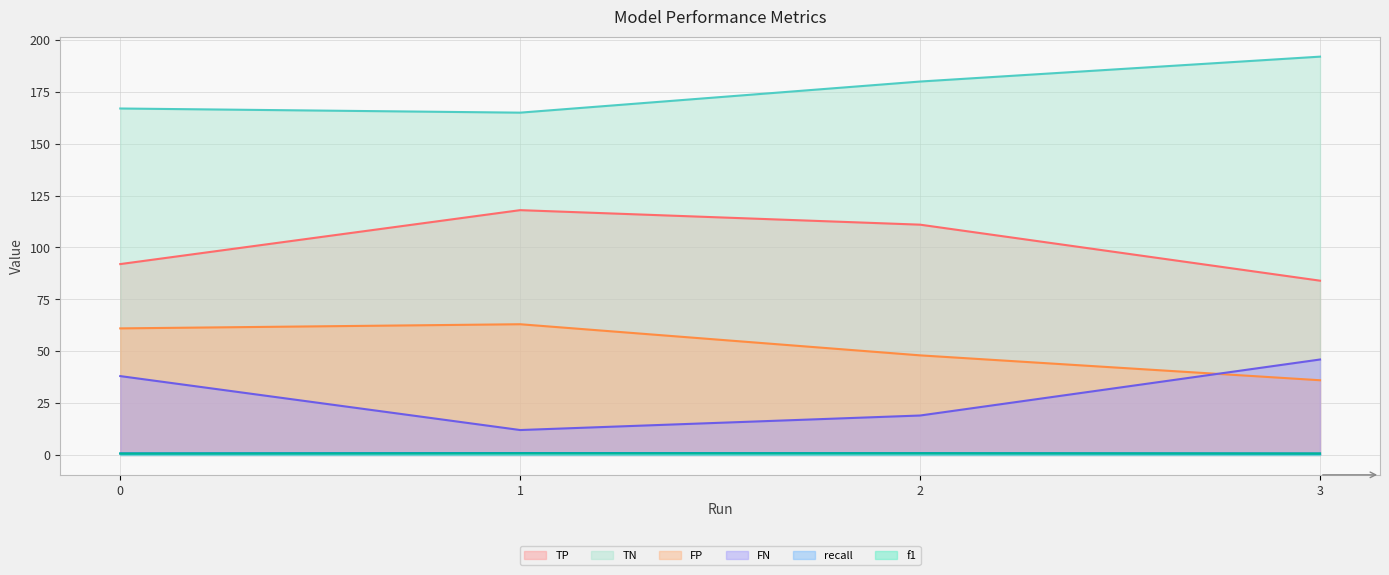

Reading right to left, transcribe all the data shown in this chart.

TP: 3=84.0	2=111.0	1=118.0	0=92.0
TN: 3=192.0	2=180.0	1=165.0	0=167.0
FP: 3=36.0	2=48.0	1=63.0	0=61.0
FN: 3=46.0	2=19.0	1=12.0	0=38.0
recall: 3=0.7	2=0.8	1=0.9	0=0.7
f1: 3=0.7	2=0.8	1=0.8	0=0.7